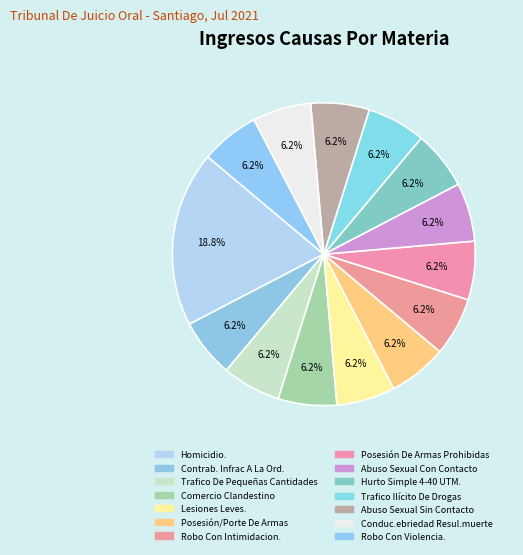

The Homicidio. slice represents 19% of the pie. True or false?

True